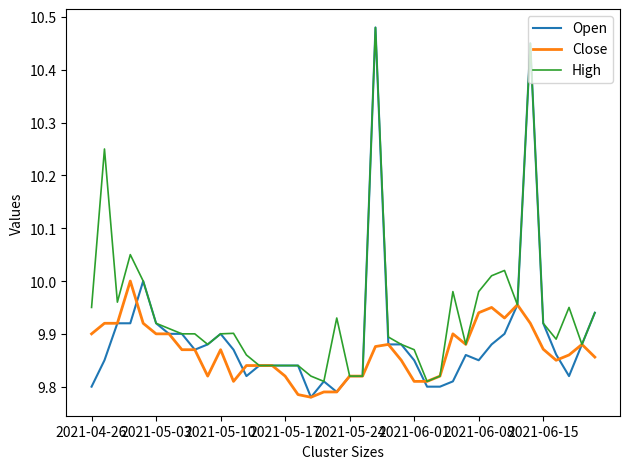

Which series has the largest range (max minus min)?

Open